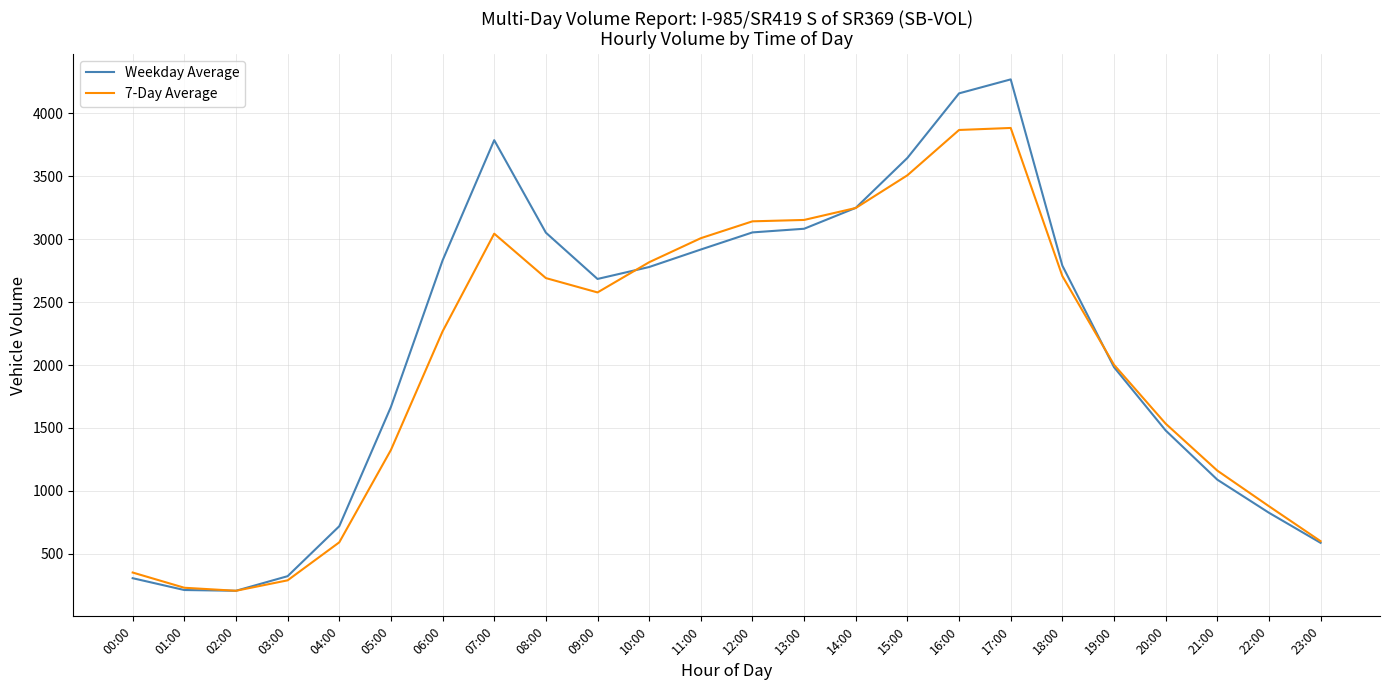

What are all the series names shown in the legend?

Weekday Average, 7-Day Average